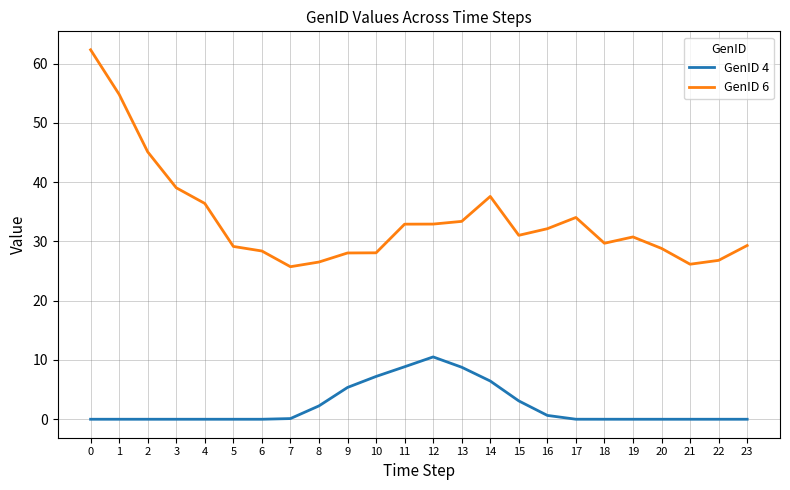

The value of GenID 4 at 21 is 0.0. True or false?

True